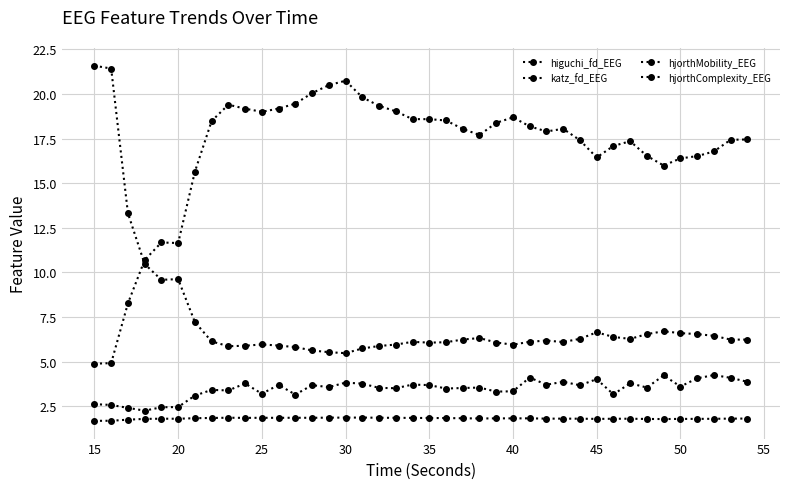

Reading right to left, transcribe all the data shown in this chart.

higuchi_fd_EEG: 1.8	1.8	1.8	1.8	1.8	1.8	1.8	1.8	1.8	1.8	1.8	1.8	1.8	1.8	1.8	1.8	1.8	1.8	1.8	1.8	1.9	1.9	1.9	1.9	1.9	1.9	1.9	1.9	1.9	1.9	1.9	1.9	1.8	1.8	1.8	1.8	1.8	1.8	1.7	1.7
katz_fd_EEG: 3.9	4.1	4.3	4.1	3.6	4.2	3.6	3.8	3.2	4.0	3.7	3.9	3.7	4.1	3.3	3.3	3.6	3.5	3.5	3.7	3.7	3.5	3.5	3.8	3.8	3.6	3.7	3.2	3.7	3.2	3.8	3.4	3.4	3.1	2.5	2.4	2.3	2.4	2.6	2.6
hjorthMobility_EEG: 17.5	17.4	16.8	16.5	16.4	16.0	16.5	17.4	17.1	16.4	17.4	18.0	17.9	18.2	18.7	18.4	17.7	18.0	18.5	18.6	18.6	19.0	19.3	19.8	20.7	20.5	20.0	19.5	19.2	19.0	19.2	19.4	18.5	15.6	11.6	11.7	10.7	8.3	4.9	4.9
hjorthComplexity_EEG: 6.2	6.2	6.4	6.5	6.6	6.7	6.5	6.3	6.4	6.6	6.3	6.1	6.2	6.1	6.0	6.1	6.3	6.2	6.1	6.1	6.1	6.0	5.9	5.7	5.5	5.5	5.6	5.8	5.9	6.0	5.9	5.9	6.1	7.2	9.6	9.6	10.5	13.3	21.4	21.6